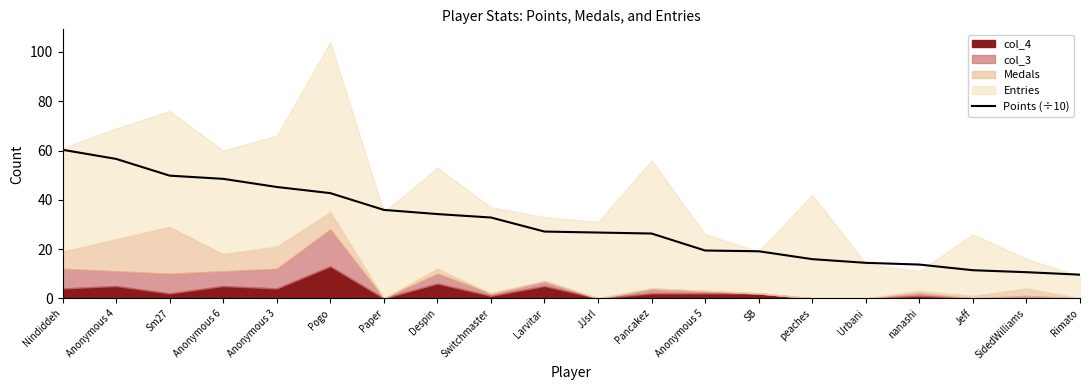

What value does the data have at Larvitar?

27.1